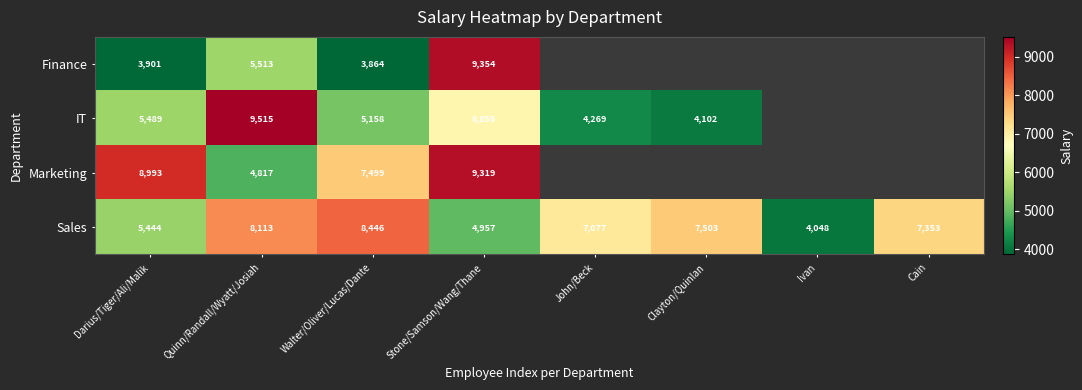

Between Stone/Samson/Wang/Thane and Cain, which is larger?

Cain